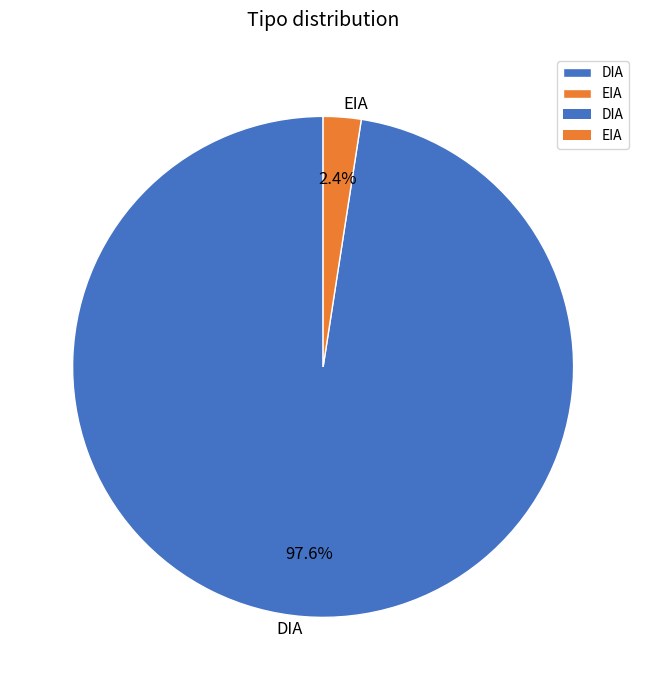

Which category accounts for the majority?

DIA